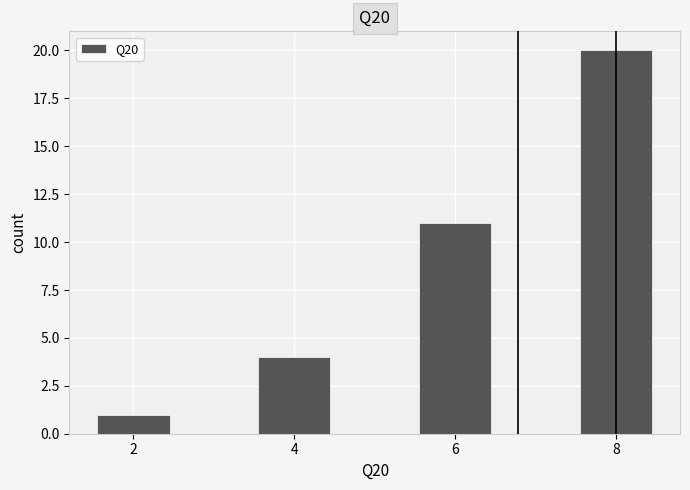

Reading left to right, extract all data points from this chart.

1	4	11	20